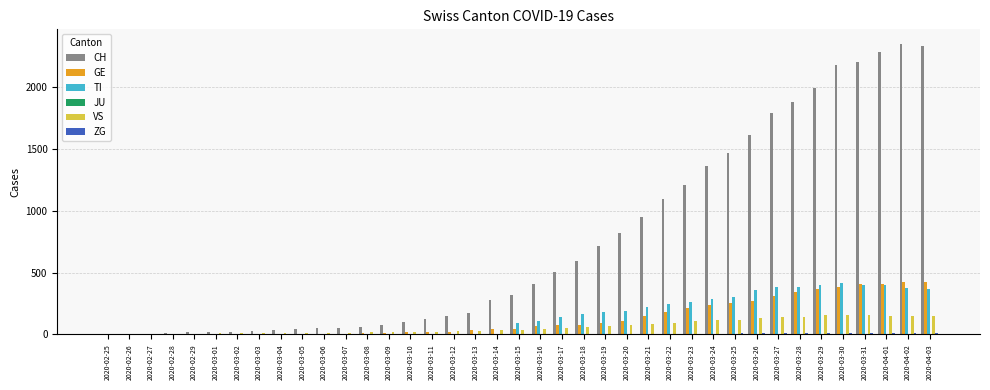

Does the chart contain stacked bars?

No